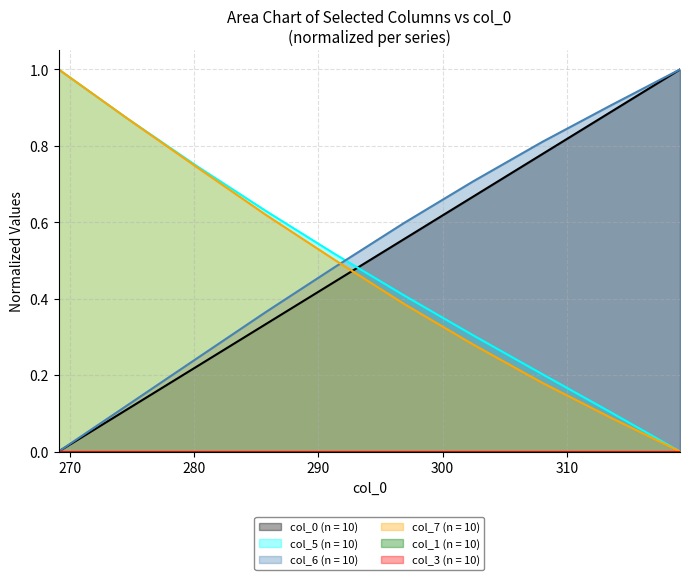

Does the chart display data point markers on the line(s)?

No